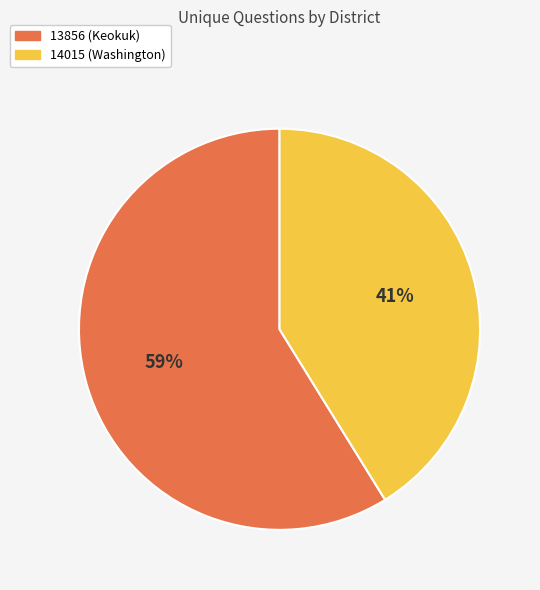

Rank the categories by value from highest to lowest.

13856 (Keokuk), 14015 (Washington)